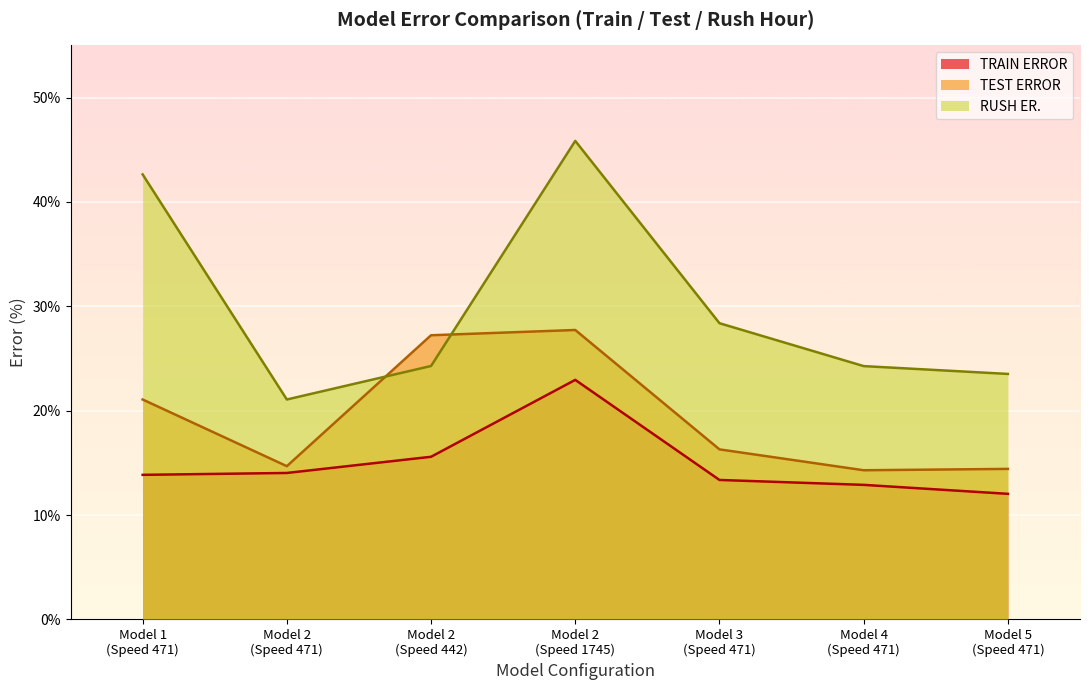

What is the sum of the TRAIN ERROR values at Model 3
(Speed 471) and Model 2
(Speed 442)?

28.9